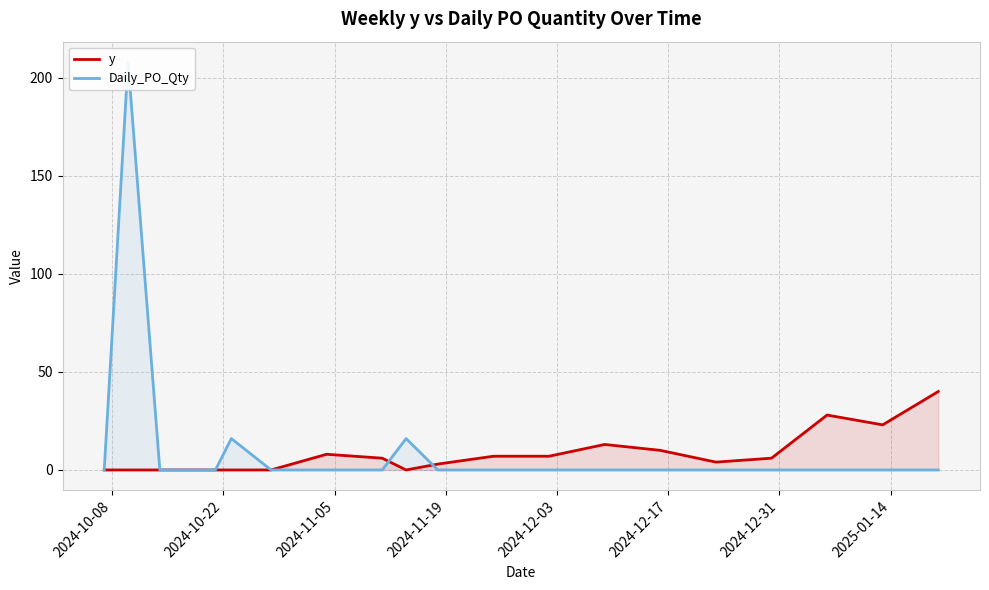

At how many categories does at least one series exceed 24?

3